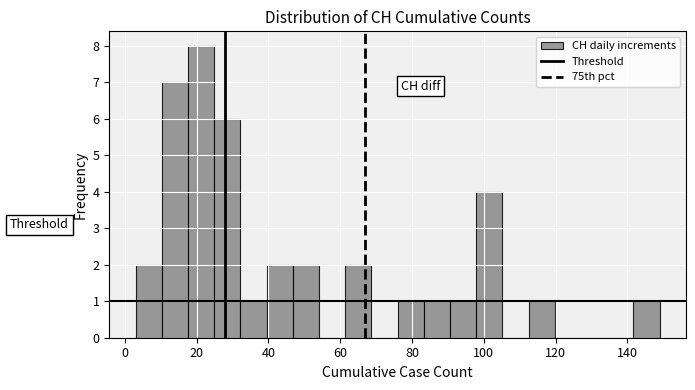

Around what value on the x-axis is the tallest bar? Give the approximate position of its centre, as read against the axis.

22